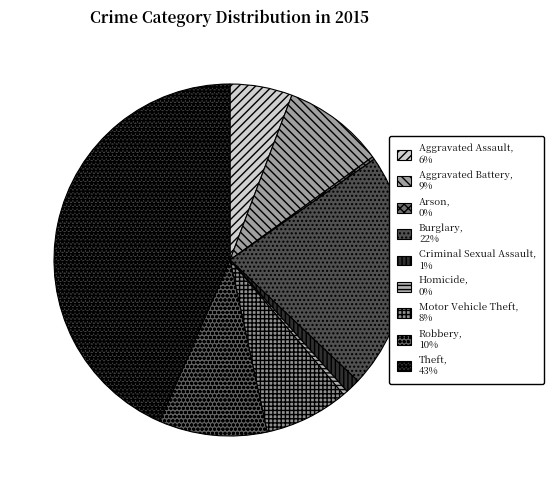

Does any single category account for the majority?

No